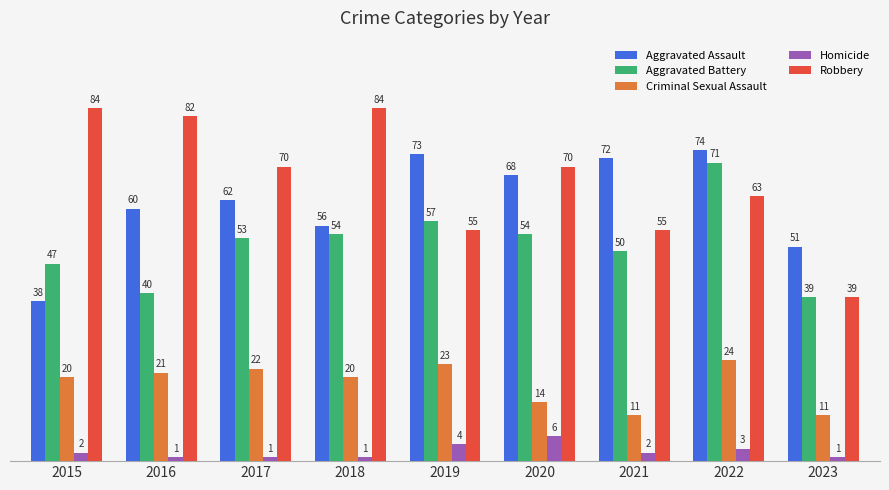

How many values in the Criminal Sexual Assault series are below 20?

3